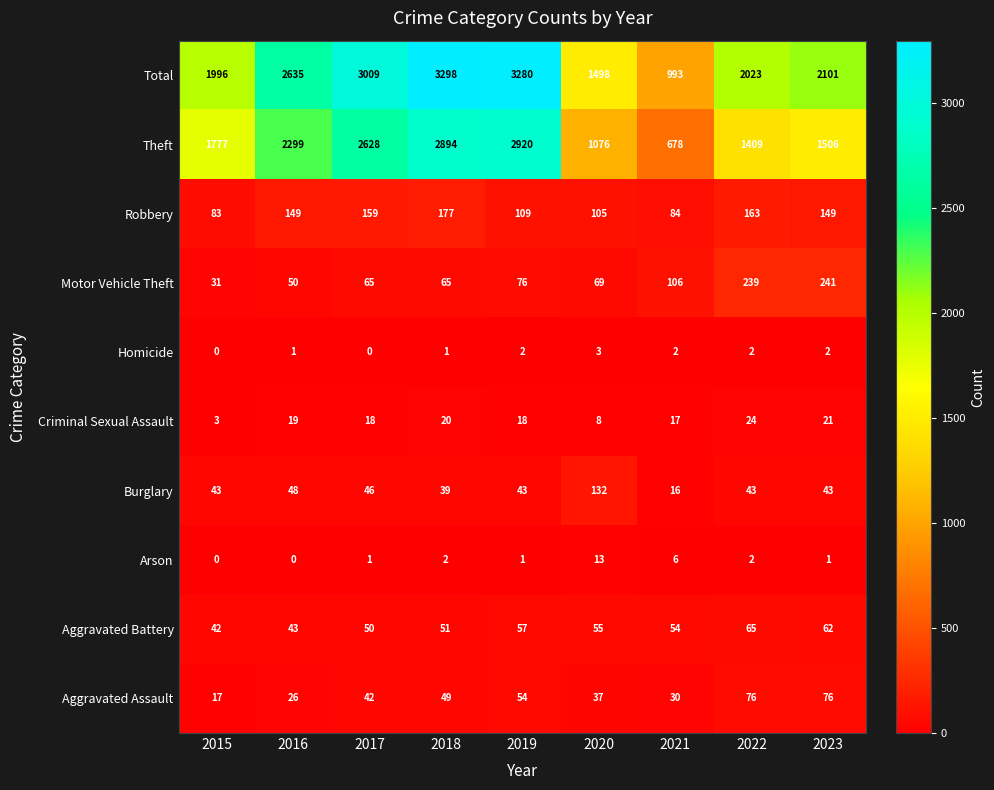

How many categories are shown in the chart?

9